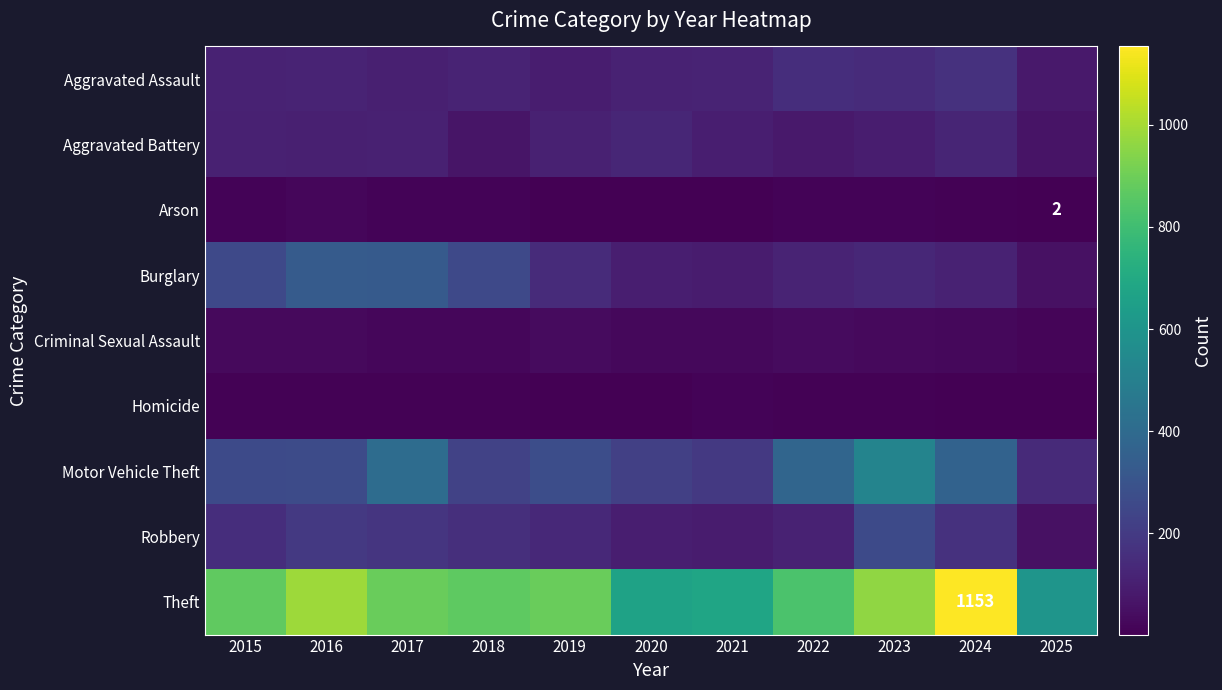

How many categories are shown in the chart?

11